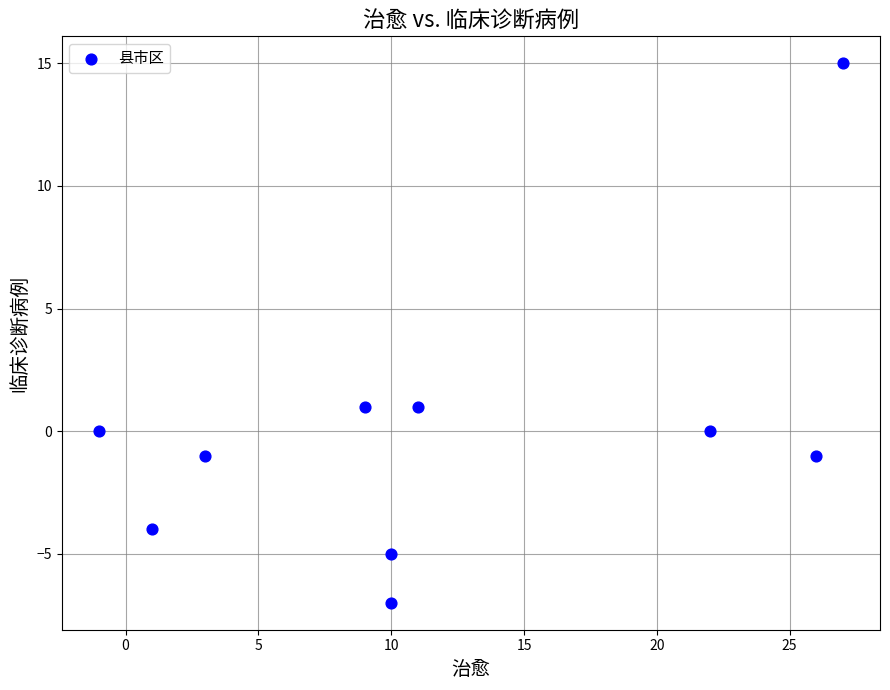

What is the range of X values (max minus min)?

28